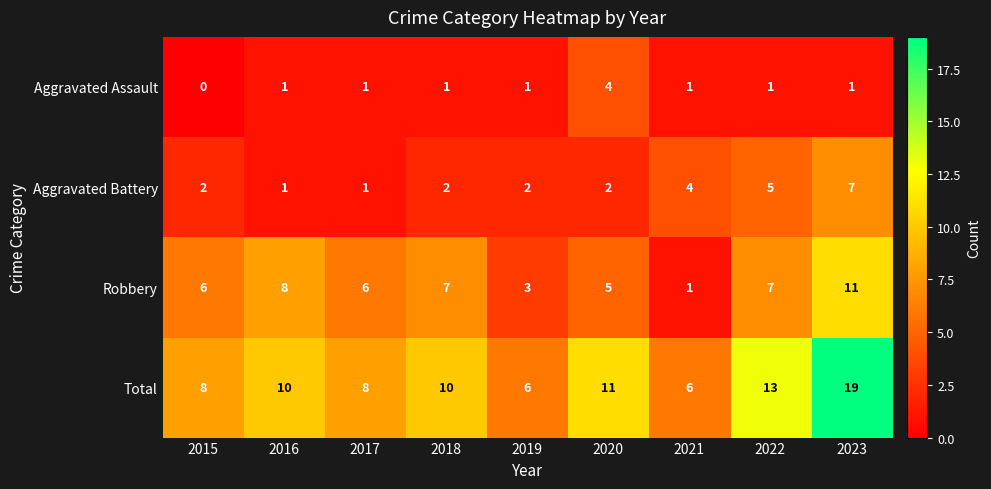

Which series has the widest spread of values?

Total